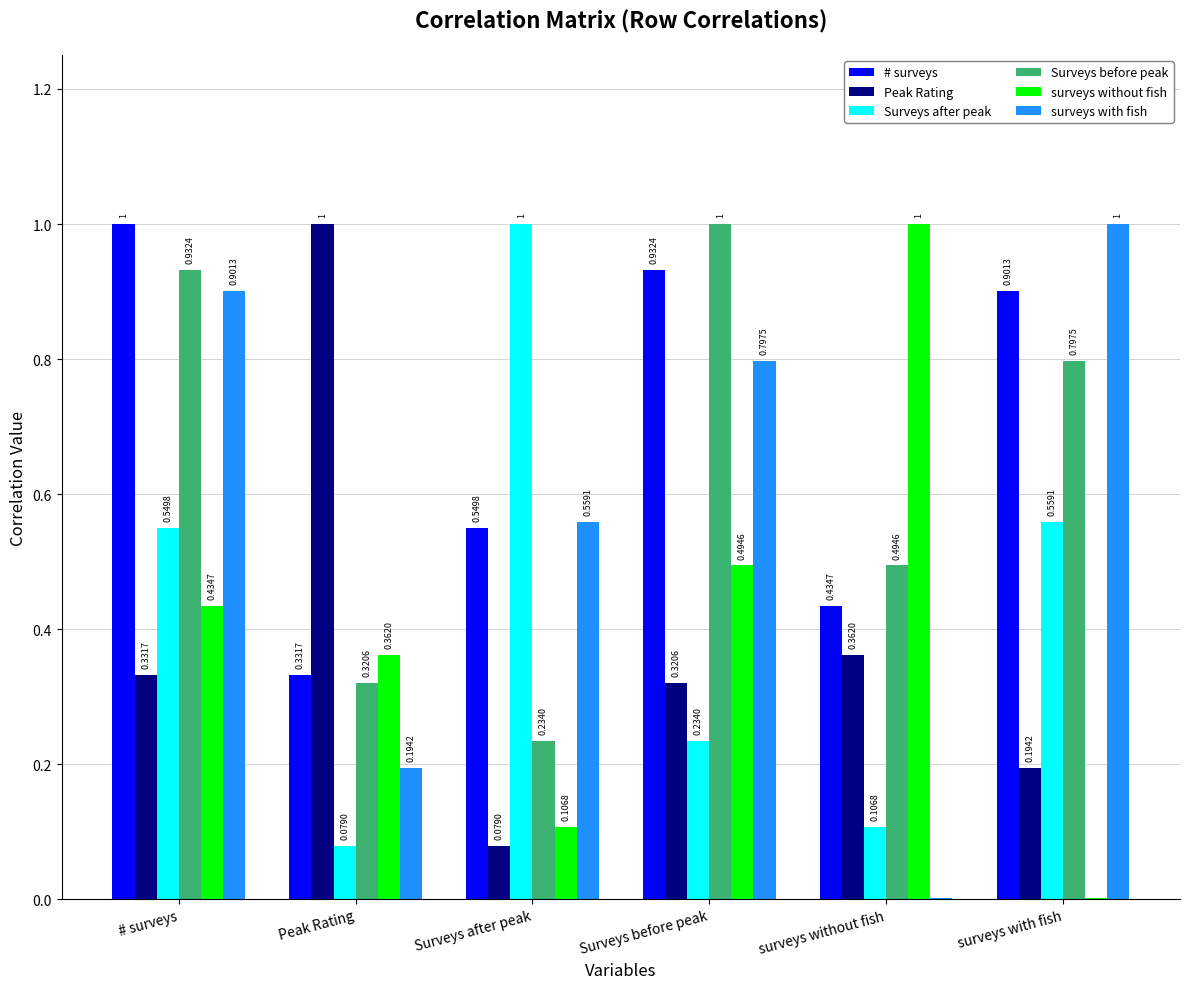

At which label is Surveys before peak closest to 0?

Surveys after peak